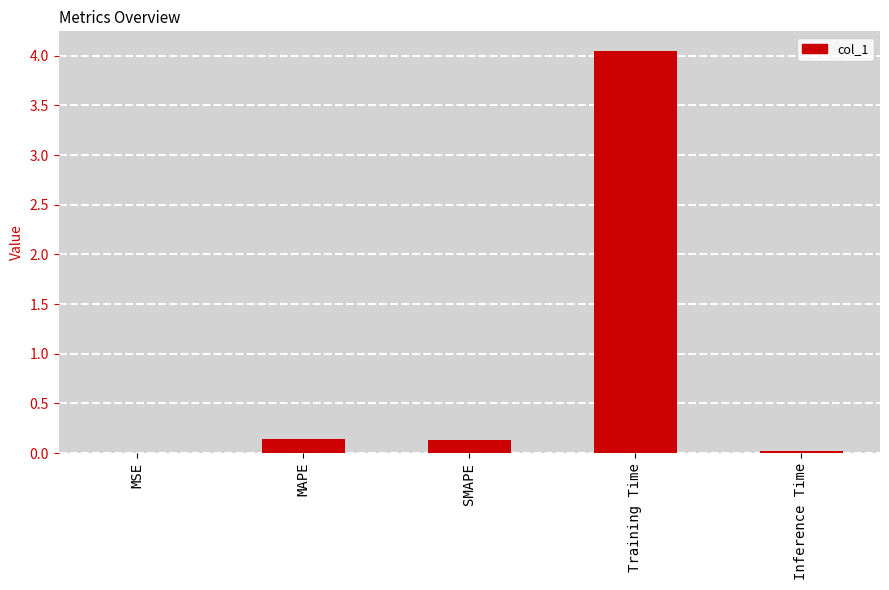

The chart shows a value of 0.0 at Inference Time. True or false?

True